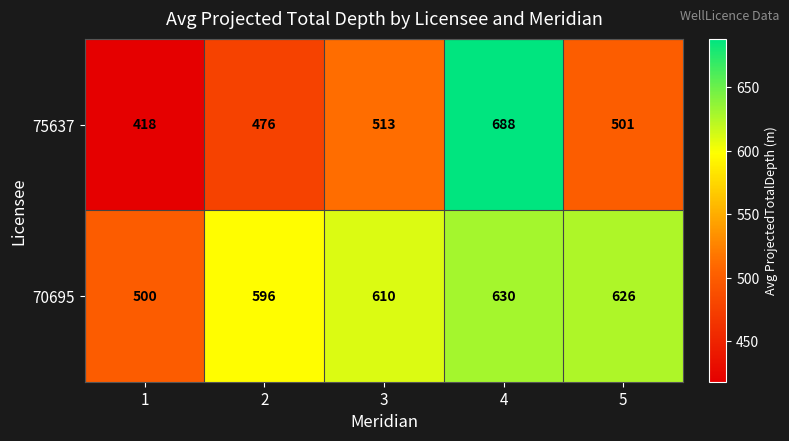

What is the spread (max minus min) of values at 2?

120